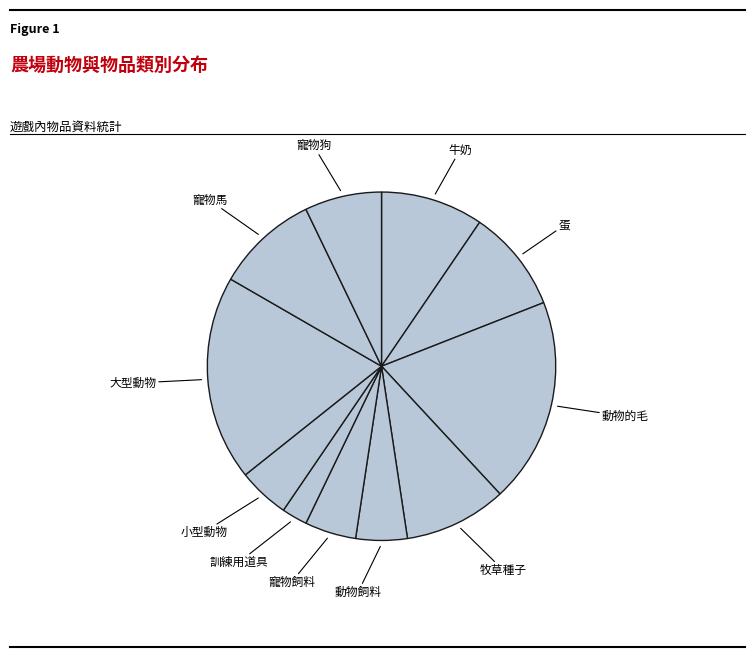

Count the number of slices in the pie.

11